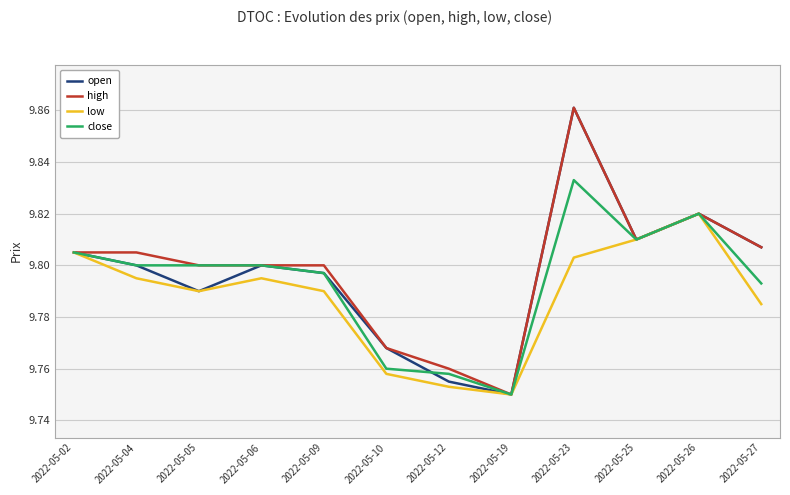

At how many categories does at least one series exceed 9?

12